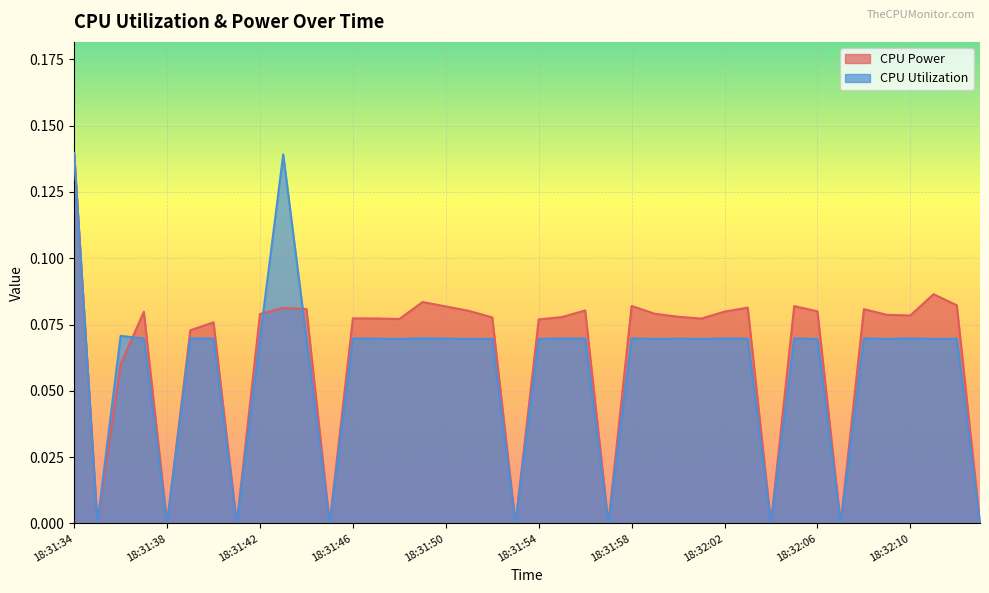

What is the difference between the maximum and second lowest values in the CPU Power series?

0.1